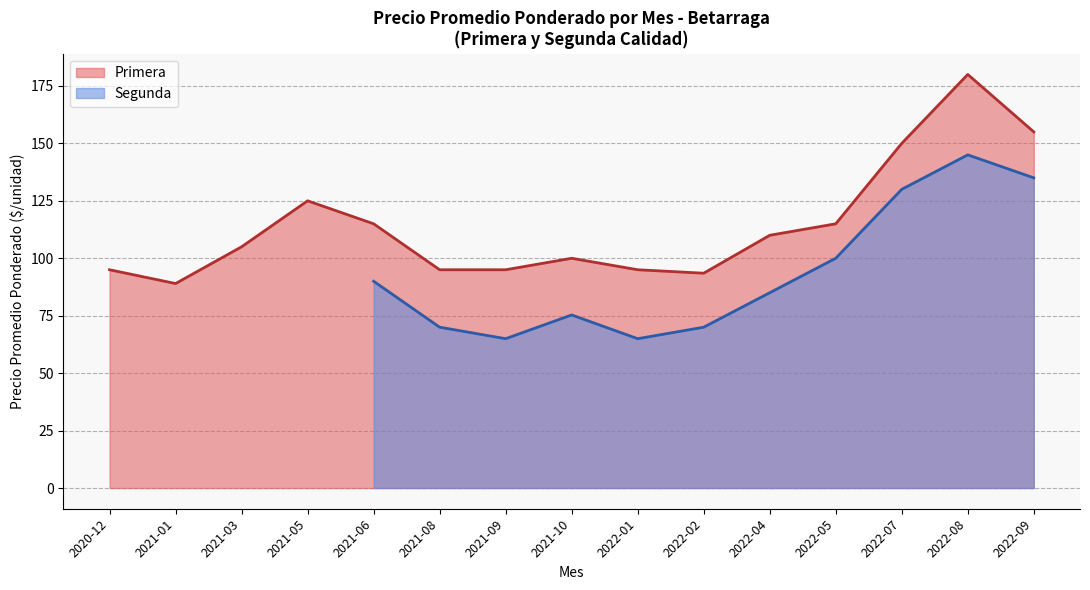

At which label does Primera reach its peak?

2022-08